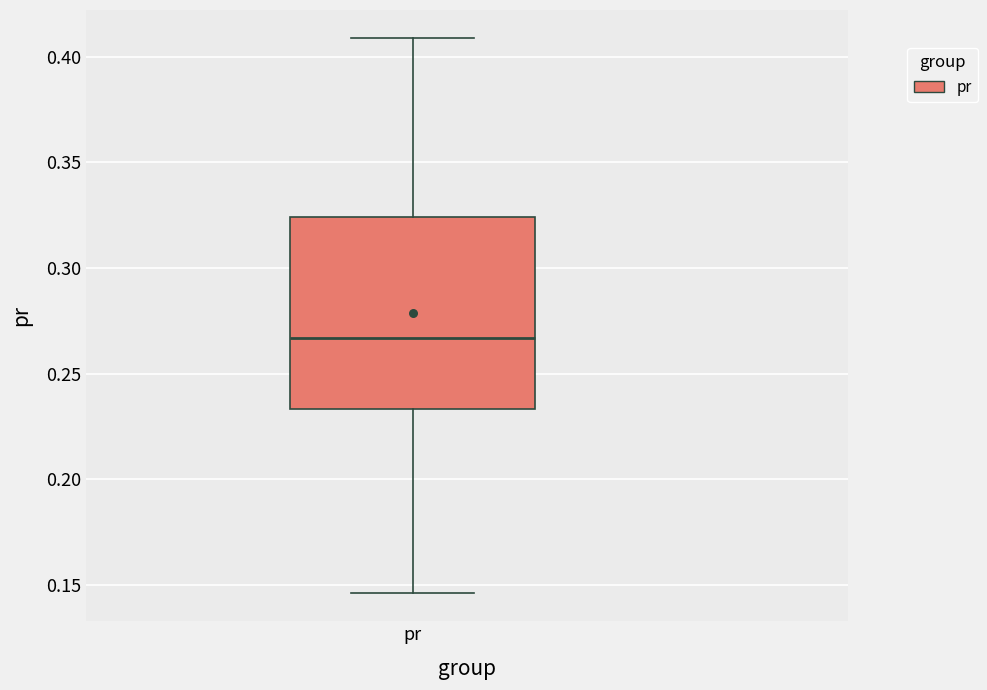

Read this box plot against the y-axis: the position of the median line, the range covered by the box, and the ends of both whiskers. The values are not printed on the chart, so give them approximately, as read against the axis.

median 0.265, box 0.235 to 0.325, whiskers 0.145 to 0.410